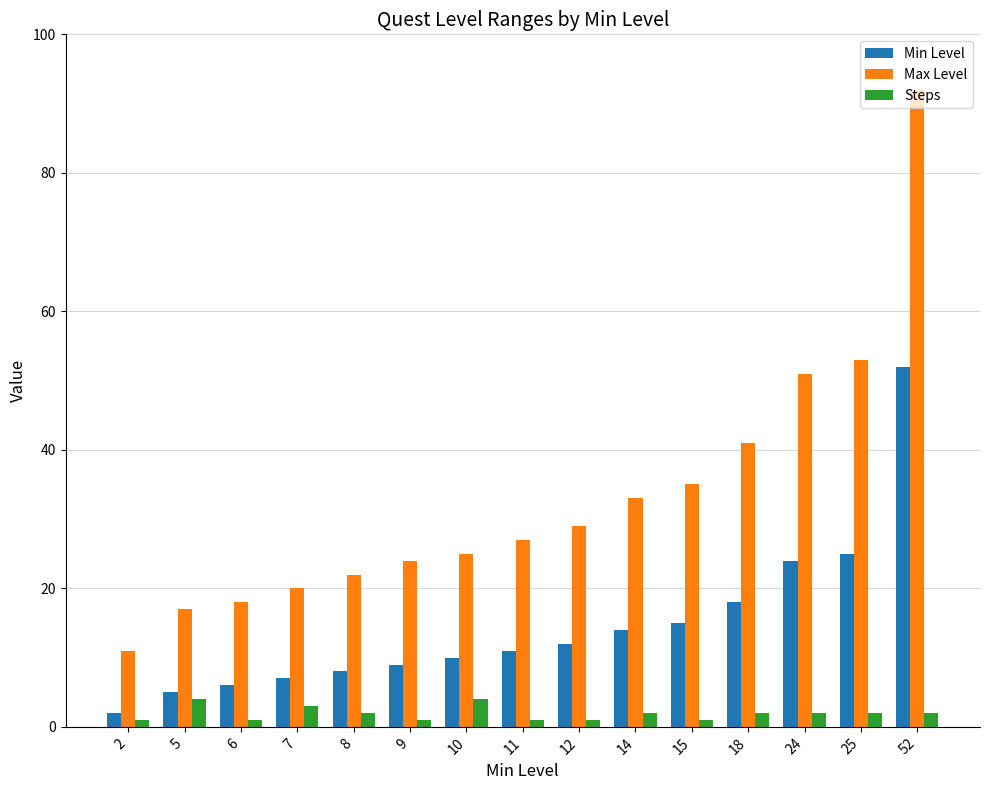

The value of Steps at 24 is 2. True or false?

True